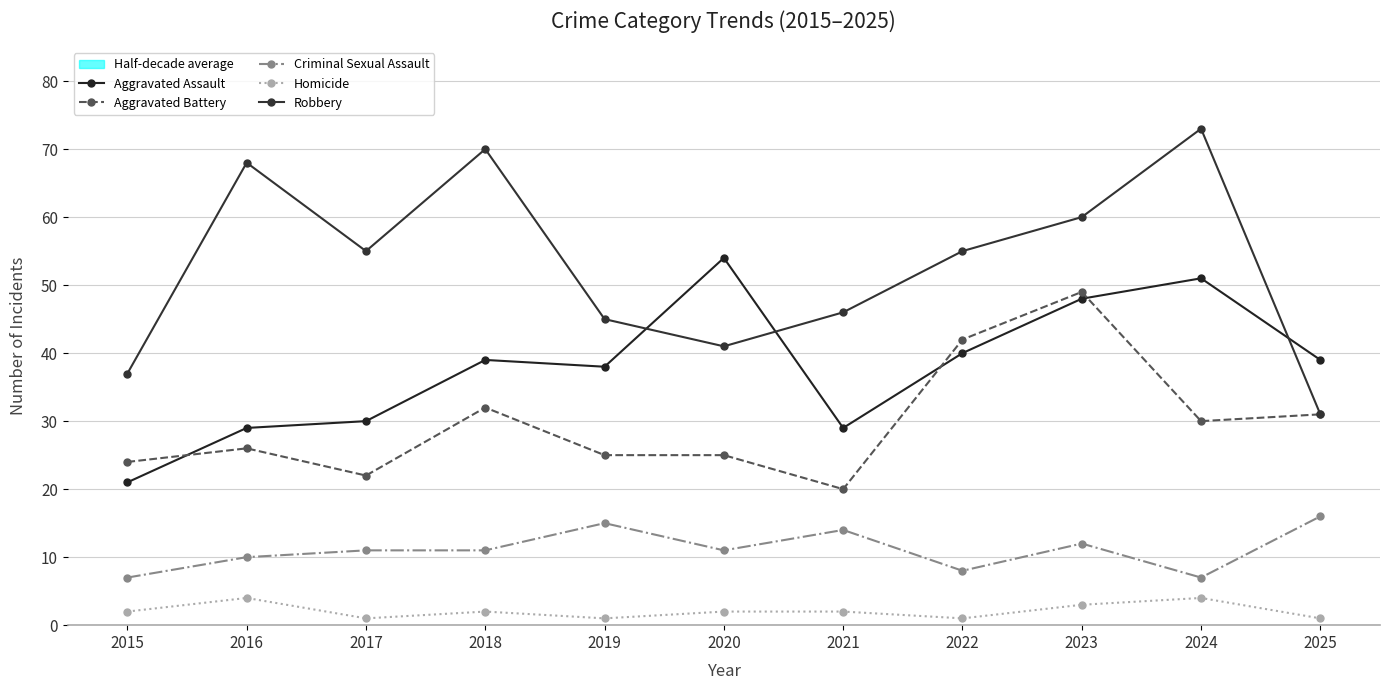

True or false: Homicide has more than 0 interior local peaks.

True